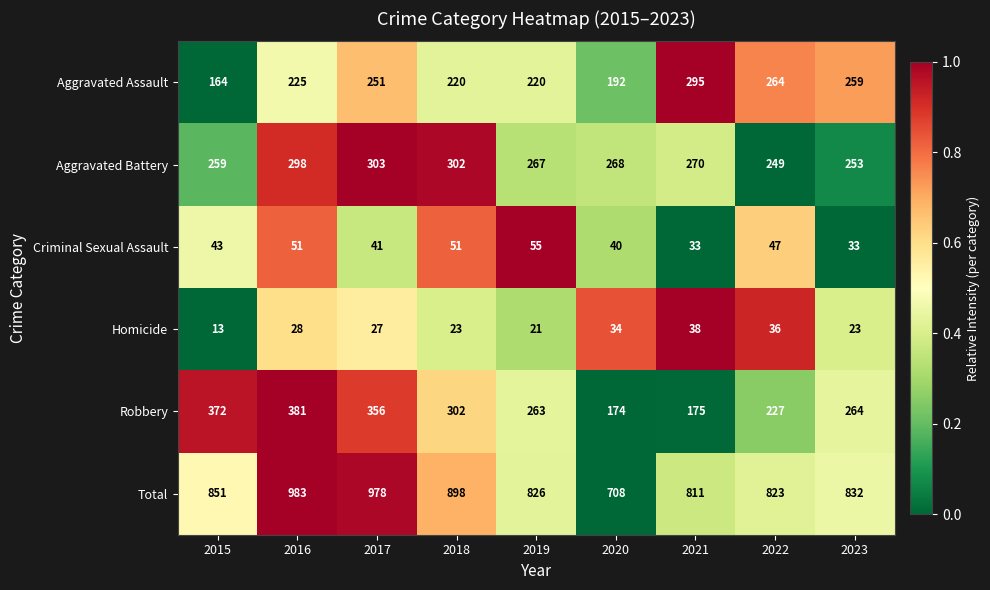

Between 2016 and 2020, which series saw the biggest shift?

Total